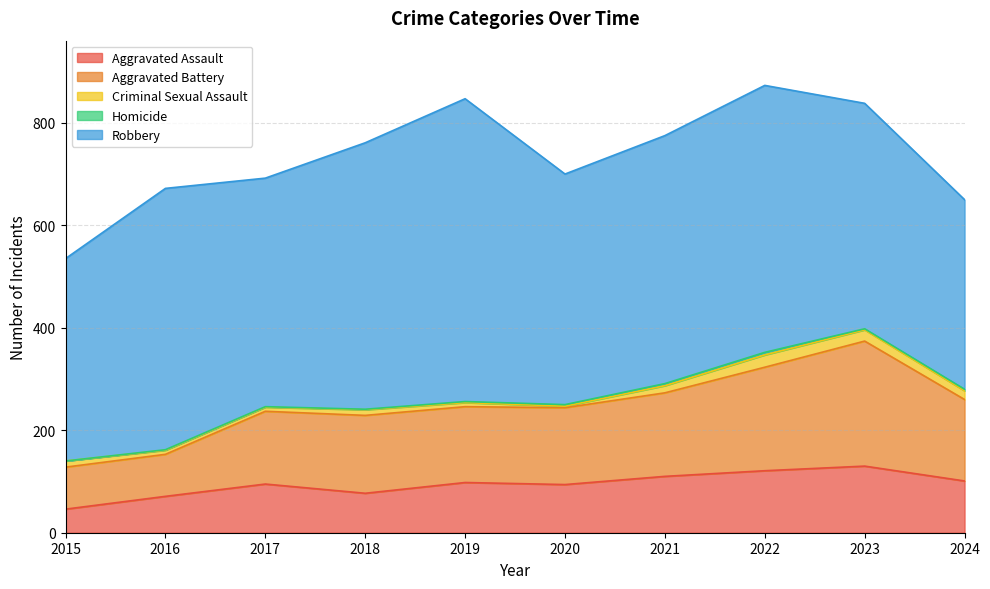

What is the difference between the maximum and minimum values in the Homicide series?

5